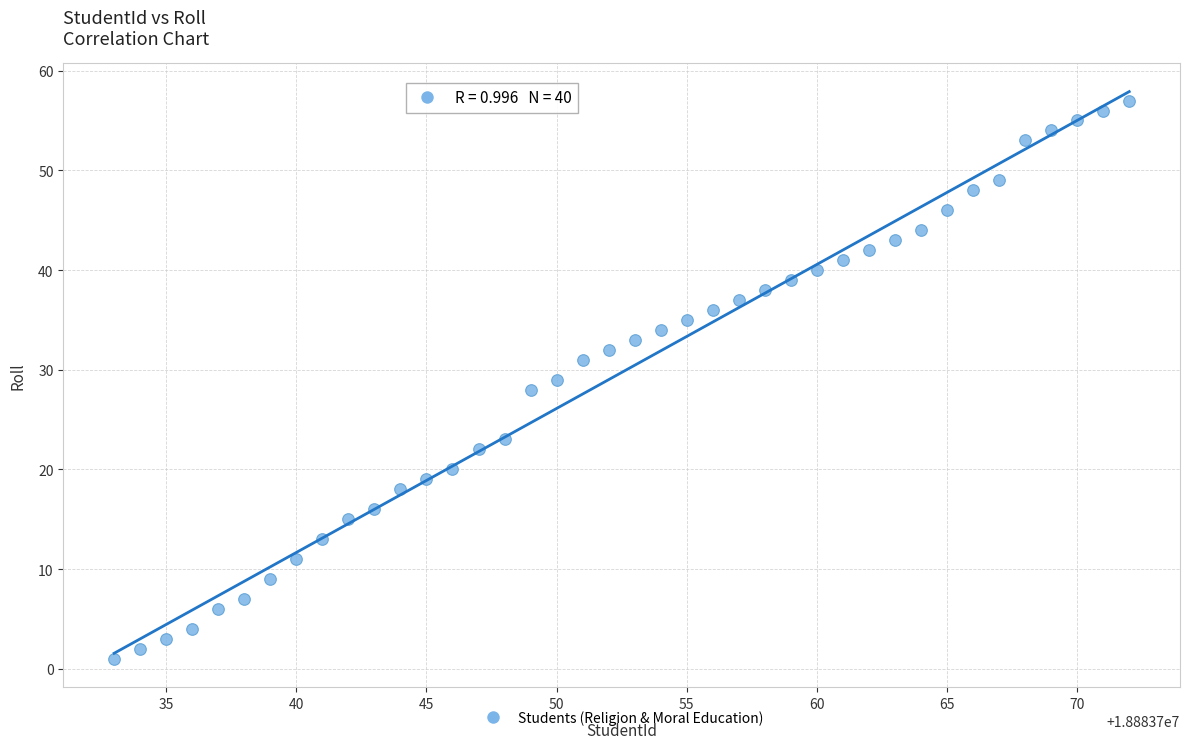

What is the range of Y values (max minus min)?

56